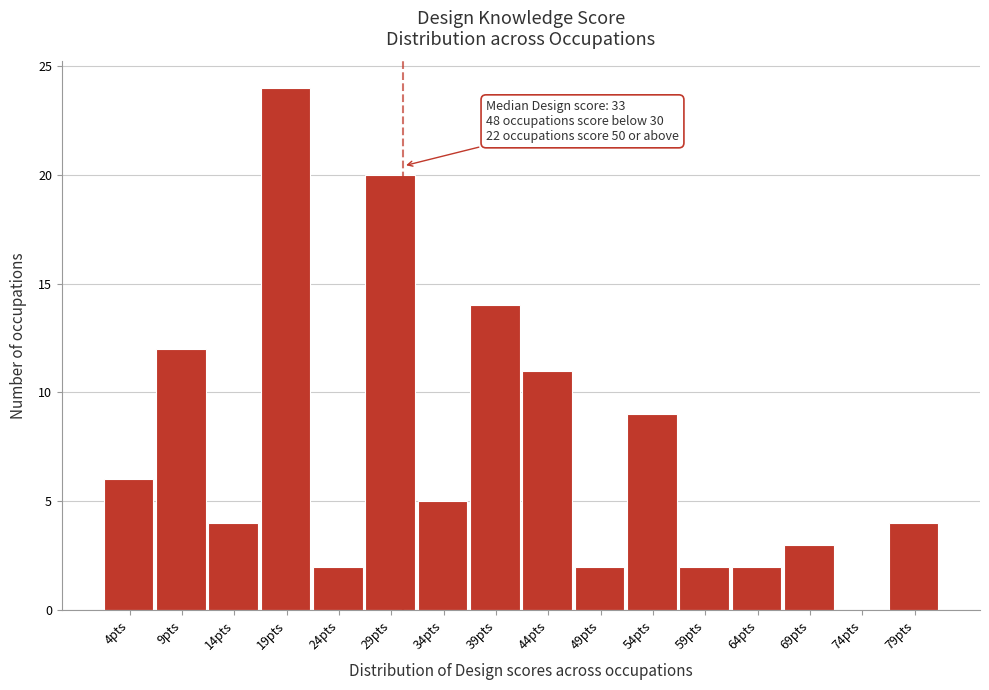

Reading left to right, extract all data points from this chart.

4pts=6	9pts=12	14pts=4	19pts=24	24pts=2	29pts=20	34pts=5	39pts=14	44pts=11	49pts=2	54pts=9	59pts=2	64pts=2	69pts=3	74pts=0	79pts=4